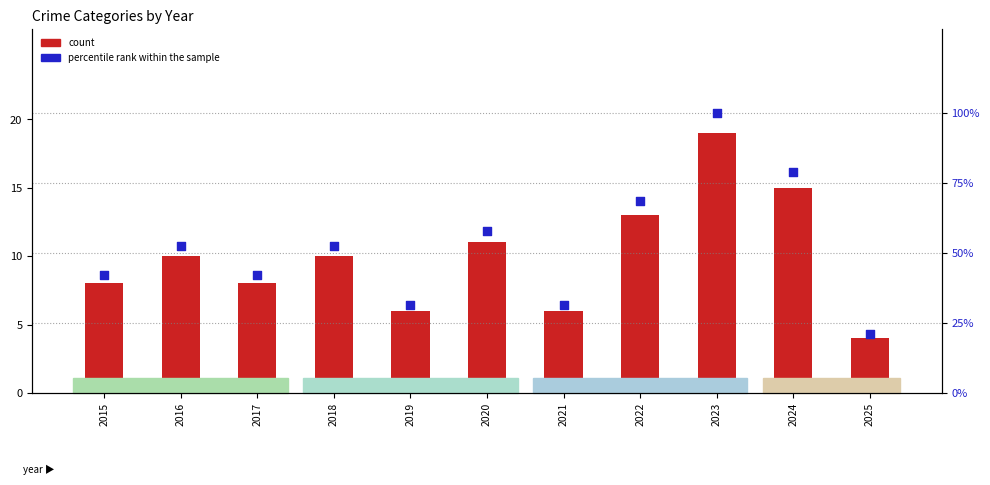

At which category is the sum across all series the highest?

2023